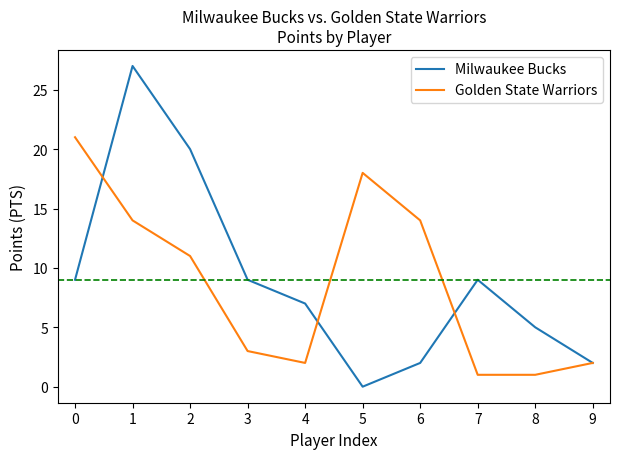

At 0, list the series in order from smallest to largest.

Milwaukee Bucks, Golden State Warriors